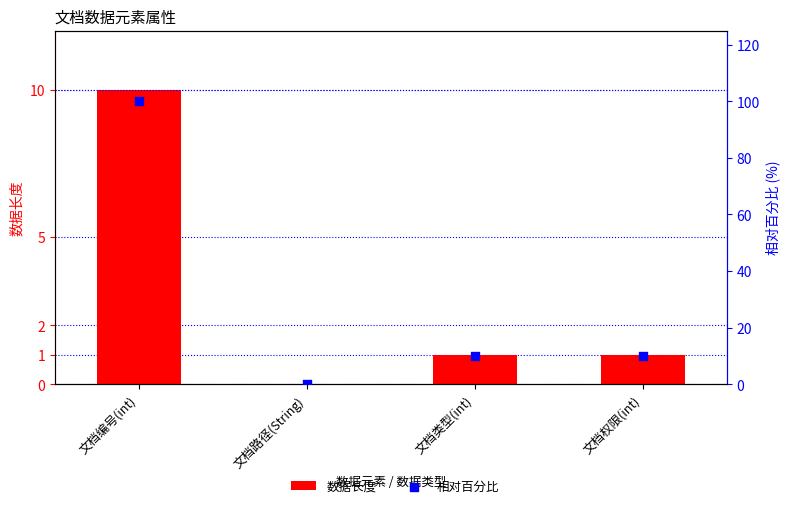

Which series has the largest Y range (max minus min)?

相对百分比